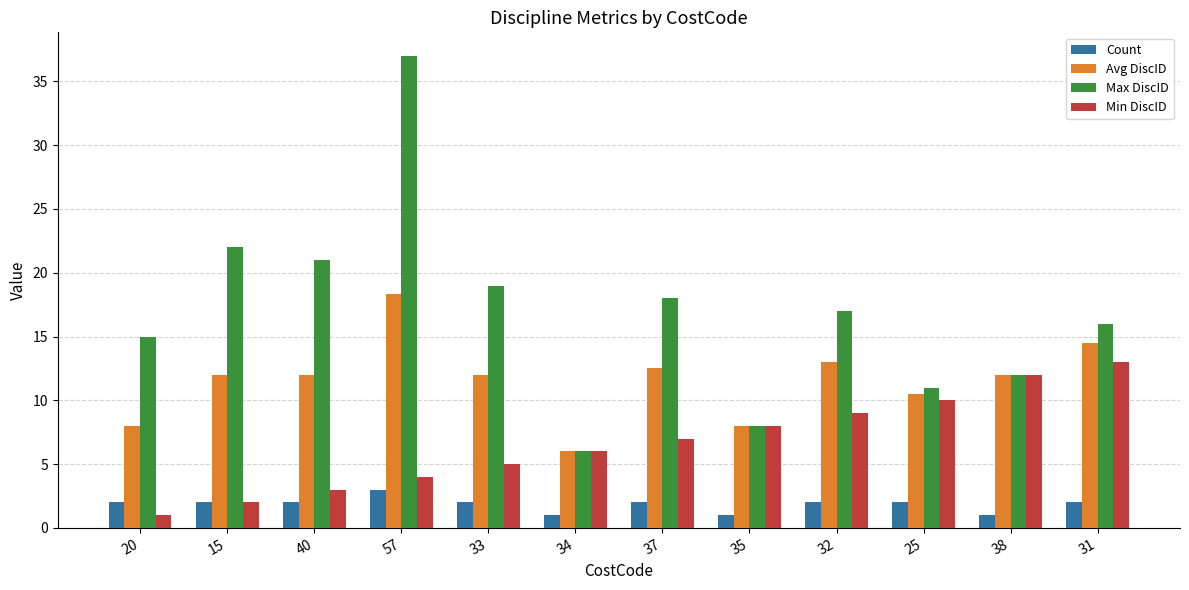

Are the bars grouped side by side (vs. stacked)?

Yes